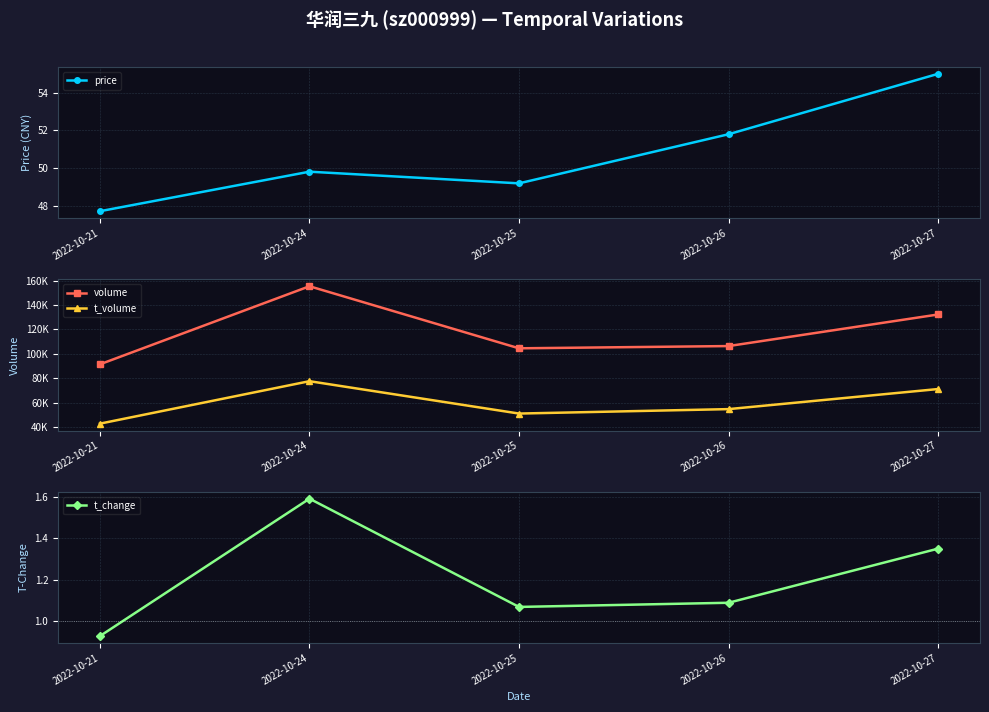

At which category is the sum across all series the highest?

2022-10-24